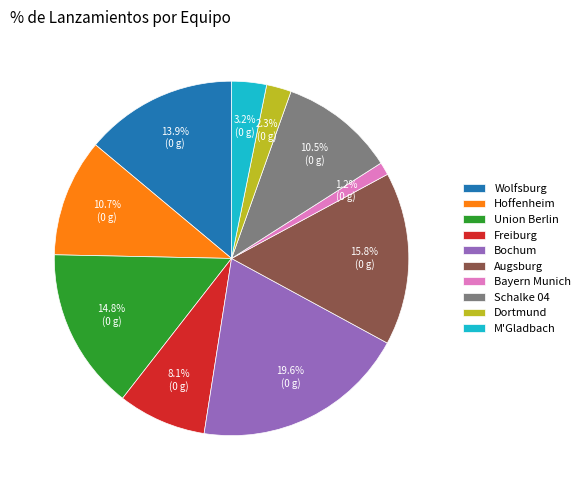

Does Hoffenheim account for over 50% of the chart?

No